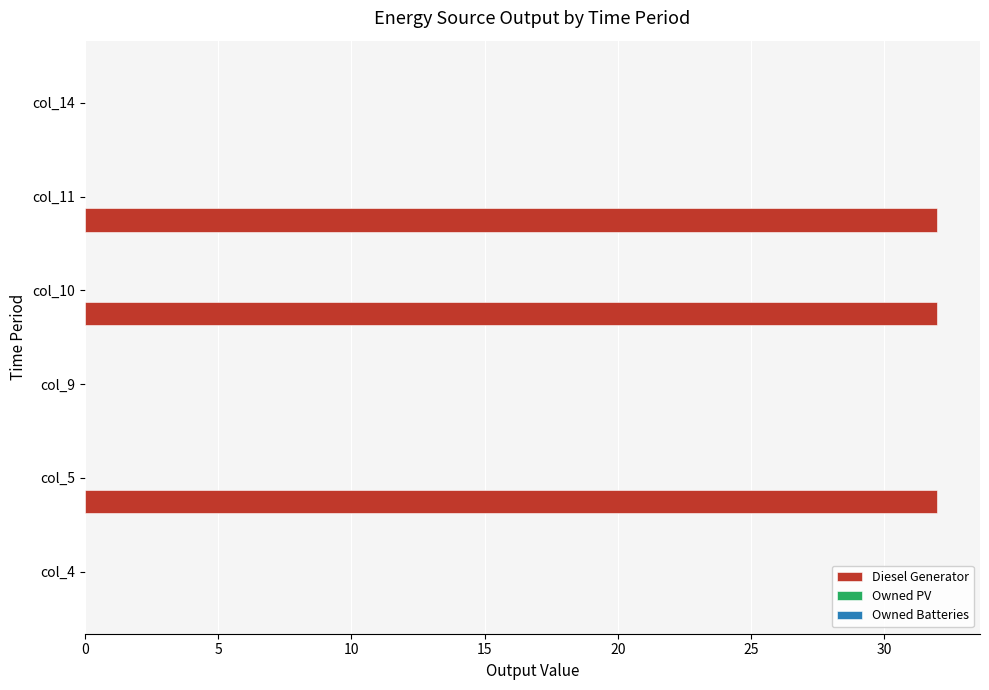

The value at col_14 is -17.4. True or false?

False